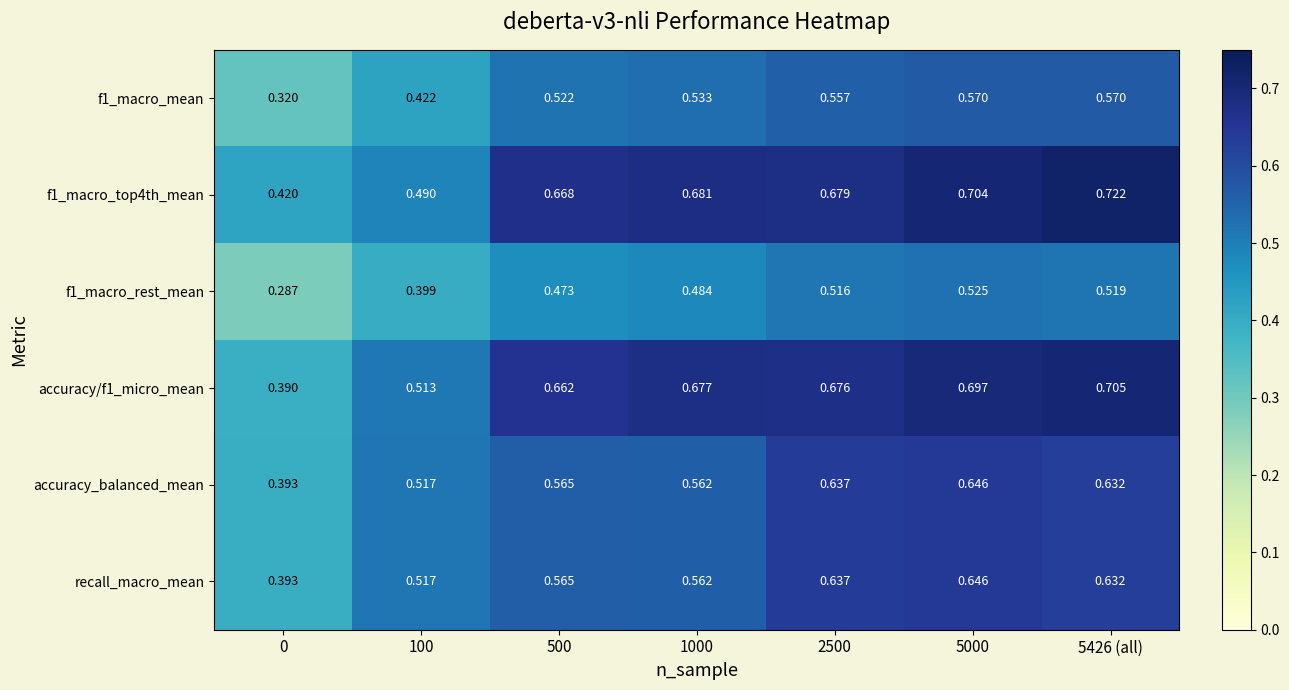

Is the value of accuracy_balanced_mean at 500 greater than the value of recall_macro_mean at 1000?

Yes